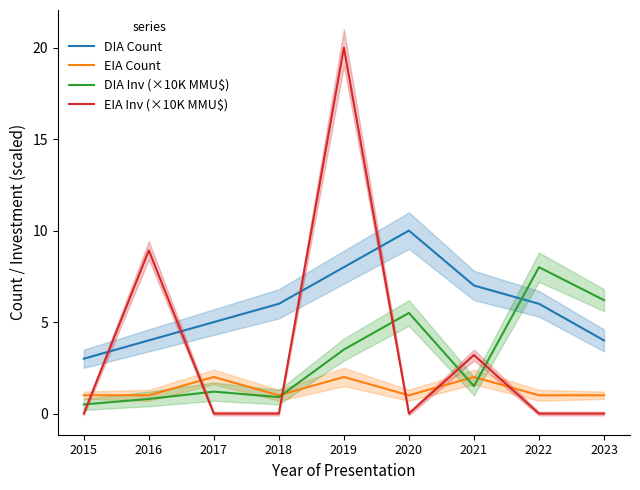

Is the value of EIA Inv (×10K MMU$) at 2020 greater than the value of DIA Count at 2016?

No